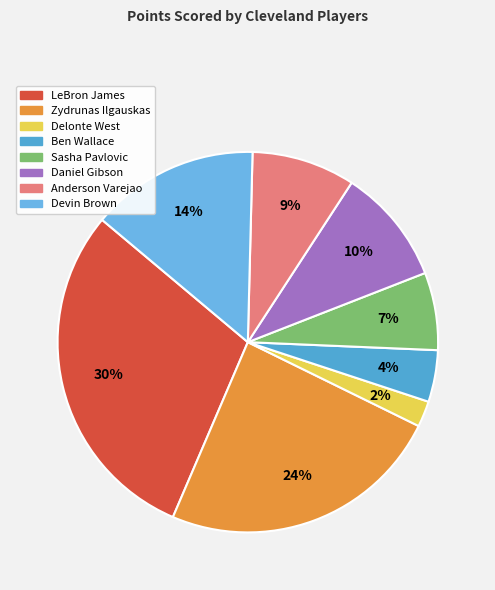

To the nearest percent, what is the combined percentage of Anderson Varejao and Ben Wallace?

13%